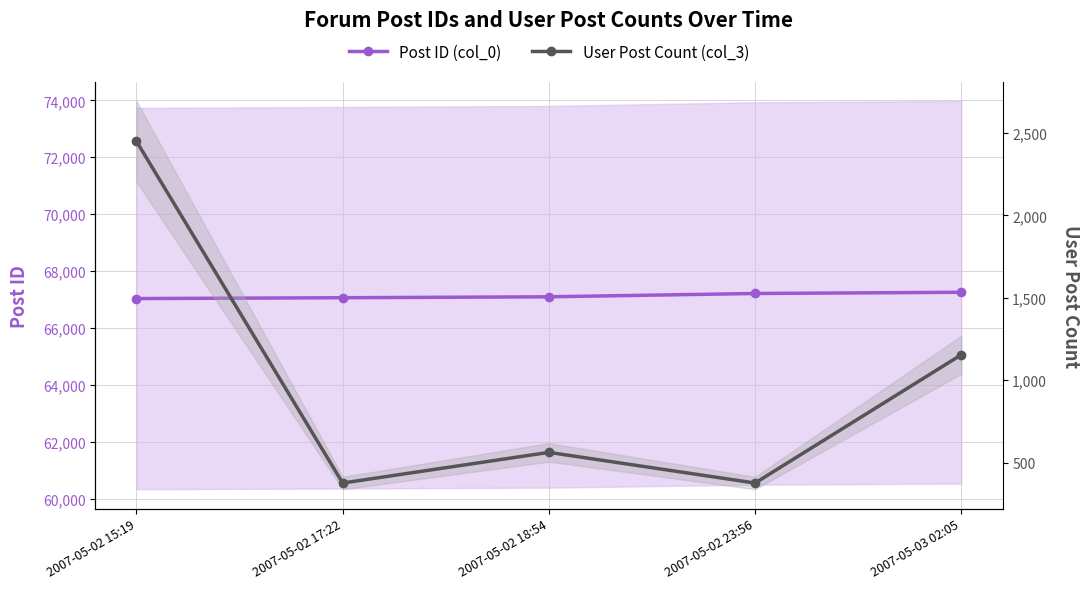

Is it true that User Post Count (col_3) equals 2449 at 2007-05-02 15:19?

True